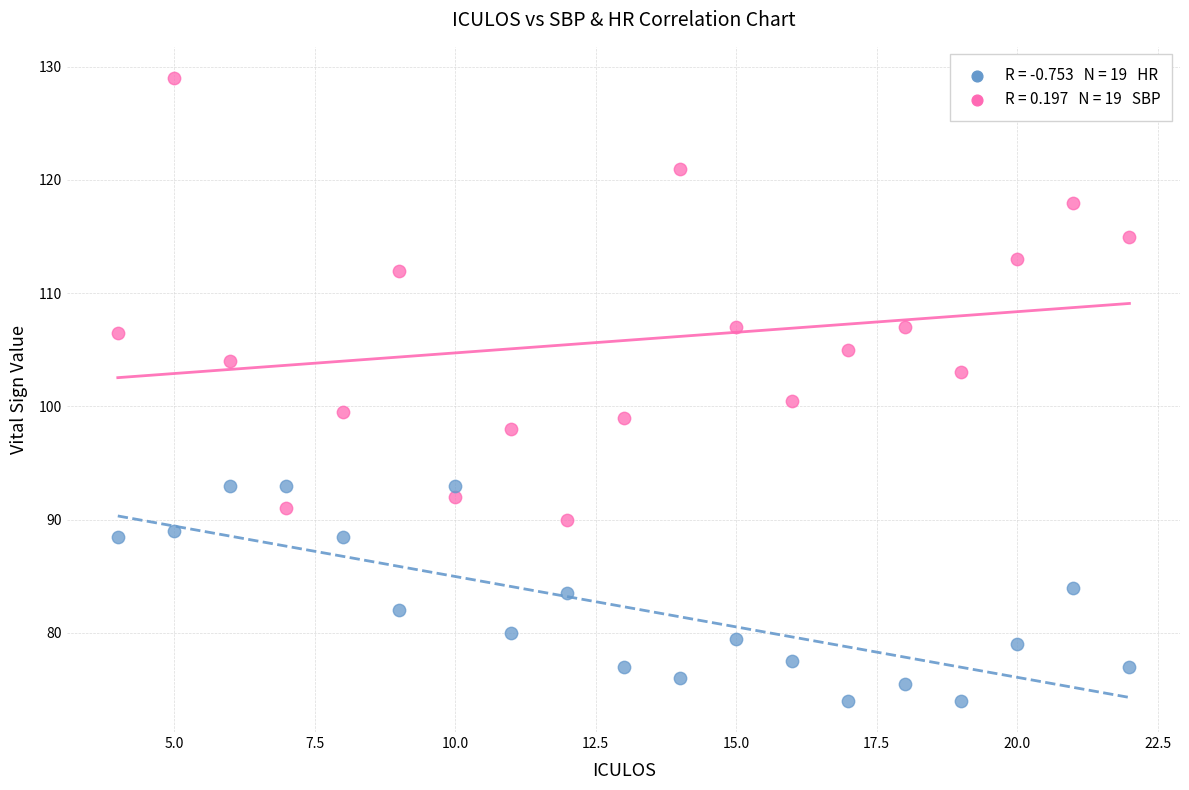

Across all data points, what is the range of X values (max minus min)?

18.0